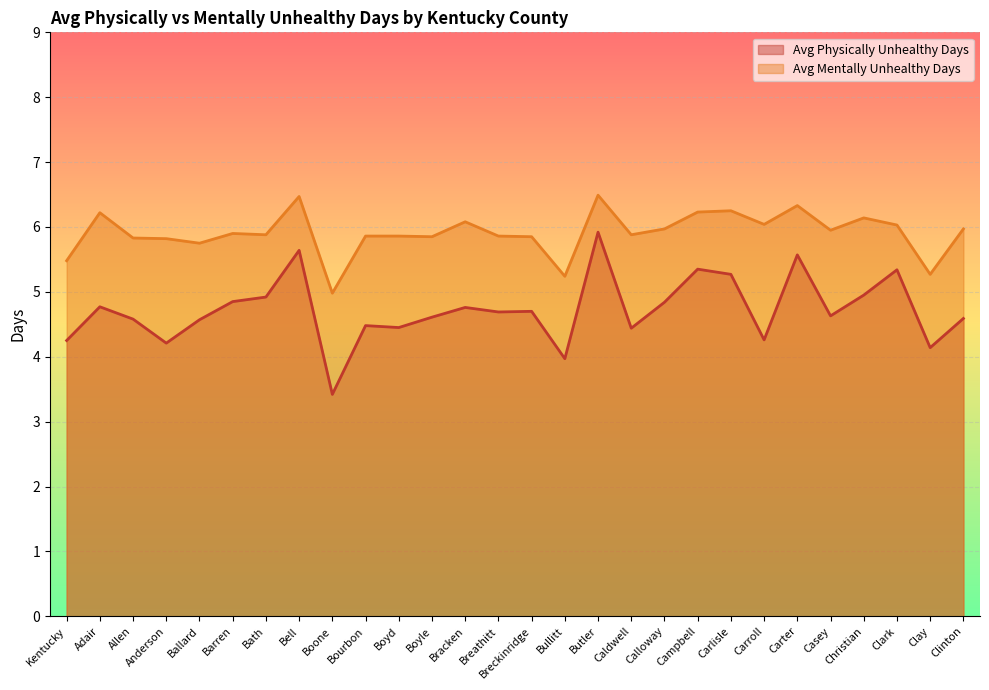

Where does the Avg Mentally Unhealthy Days series first go above 5?

Kentucky